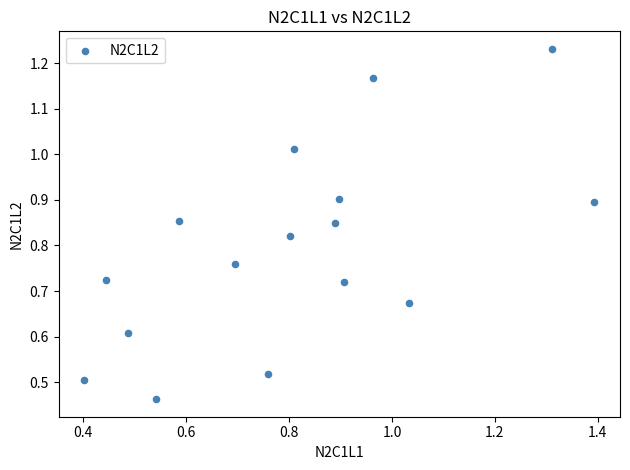

How many points are shown in the scatter plot?

16